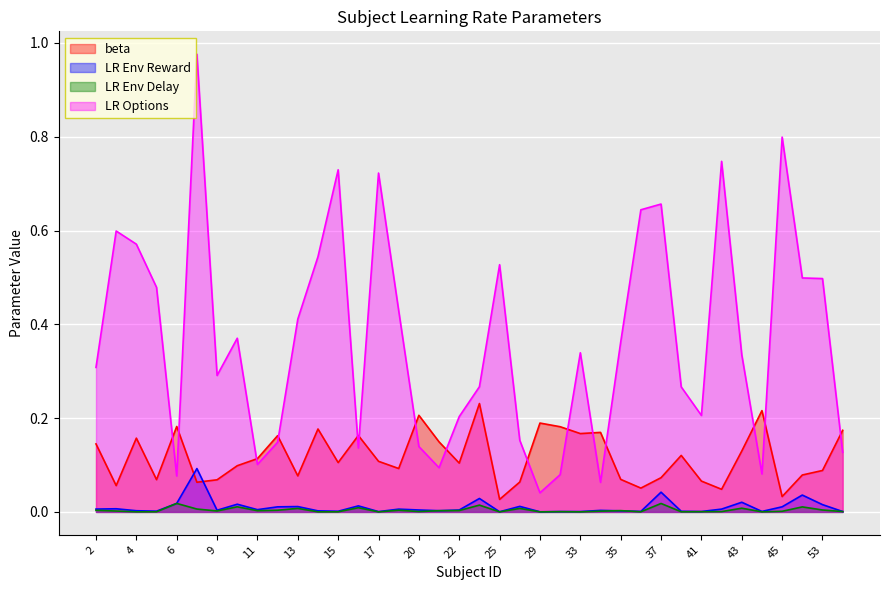

What is the maximum value for beta?

0.2